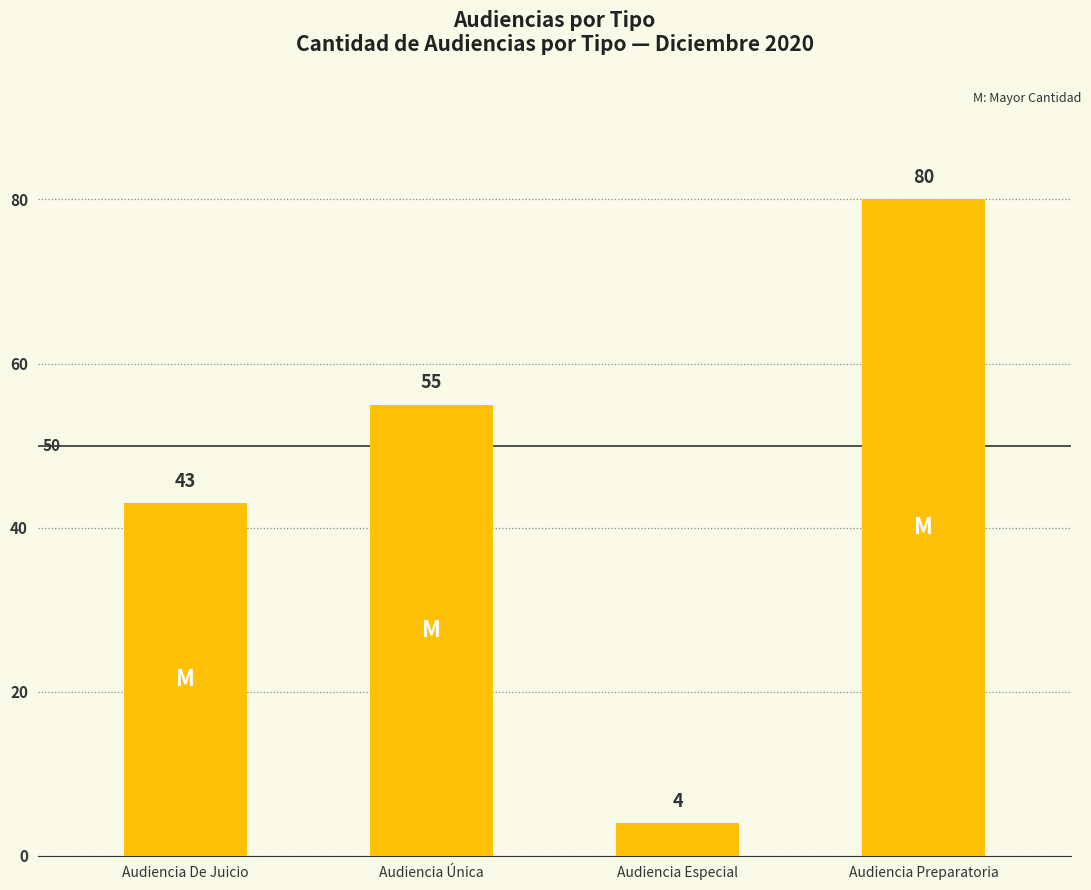

Which category has the lowest value across all series?

Audiencia Especial